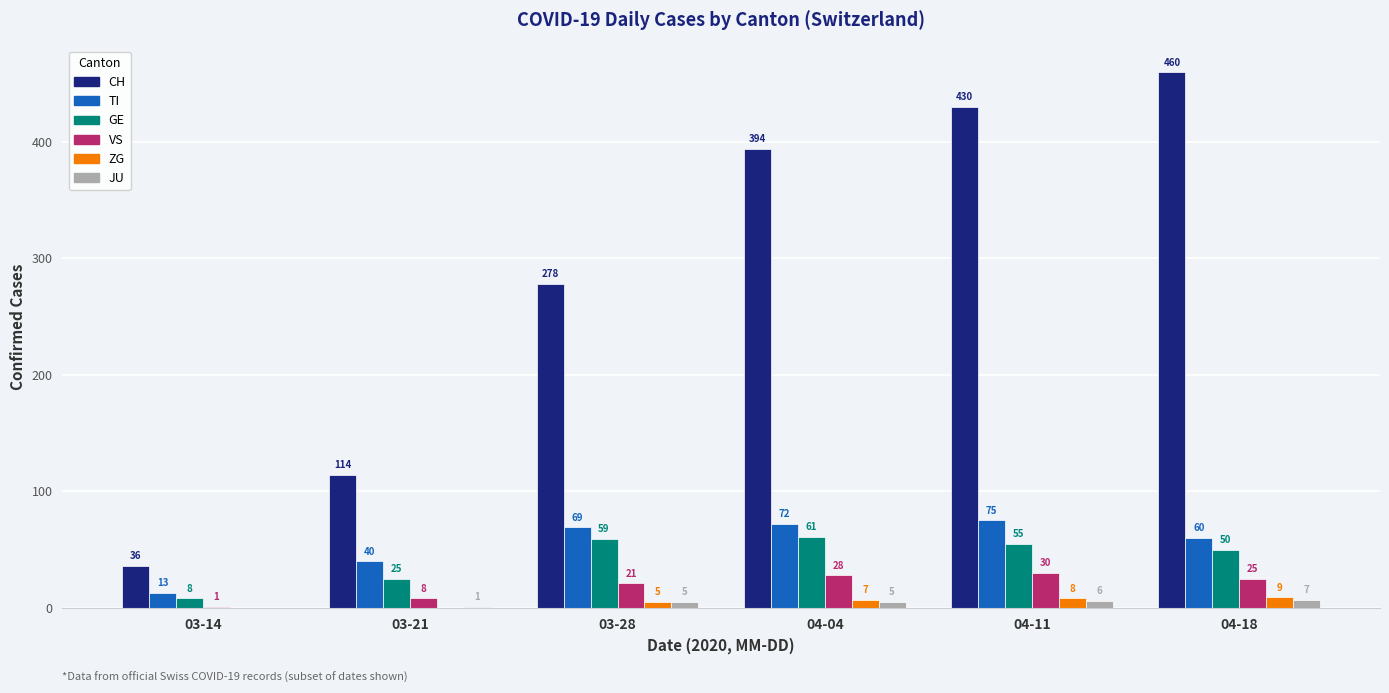

What are all the series names shown in the legend?

CH, TI, GE, VS, ZG, JU